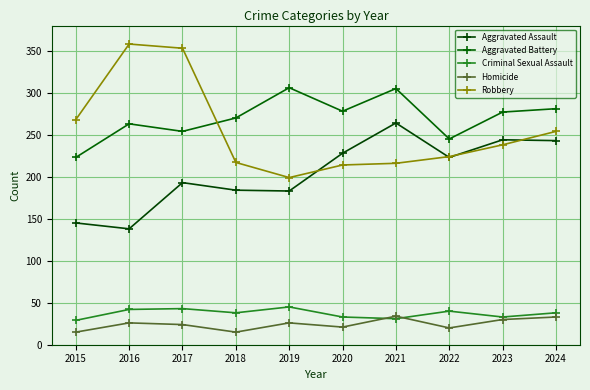

Which series has the largest range (max minus min)?

Robbery